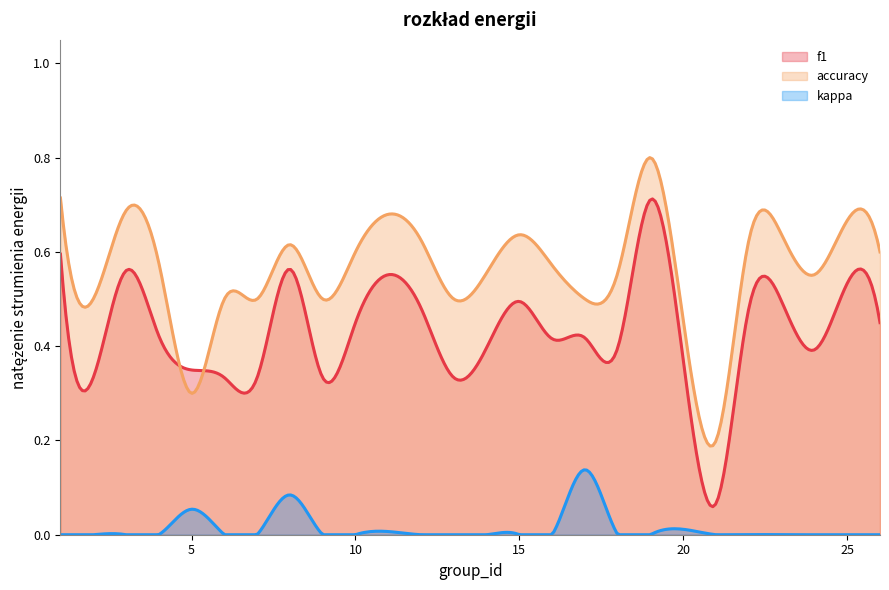

List the series in order of their peak value, lowest first.

kappa, f1, accuracy